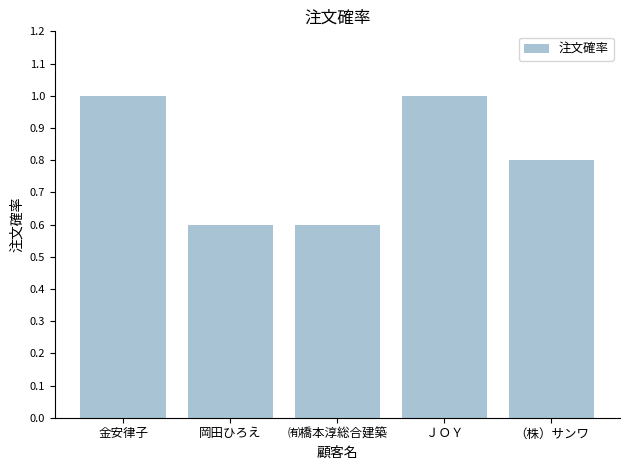

What is the minimum value shown in the chart?

0.6